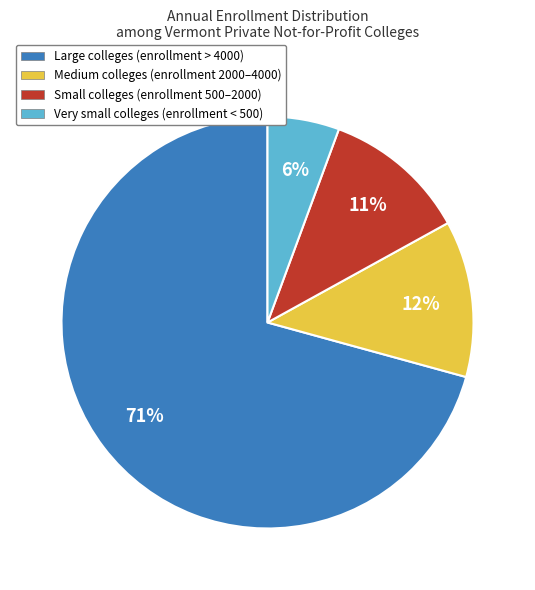

Which category has the smallest portion of the pie?

Very small colleges (enrollment < 500)